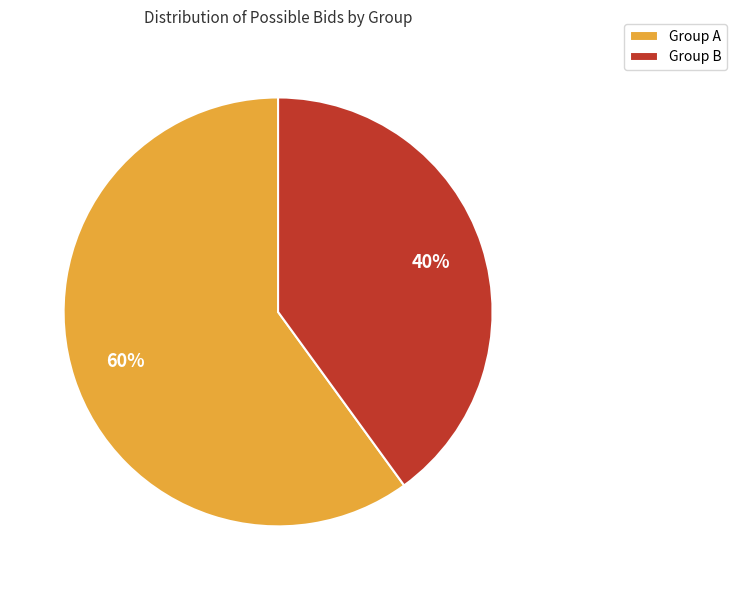

To the nearest percent, what is the difference between the largest and smallest slice percentages?

20%